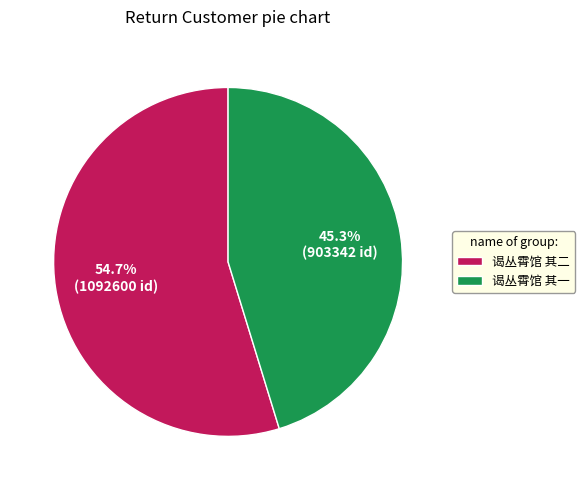

Do 谒丛霄馆 其二 and 谒丛霄馆 其一 together represent more than half of the pie?

Yes